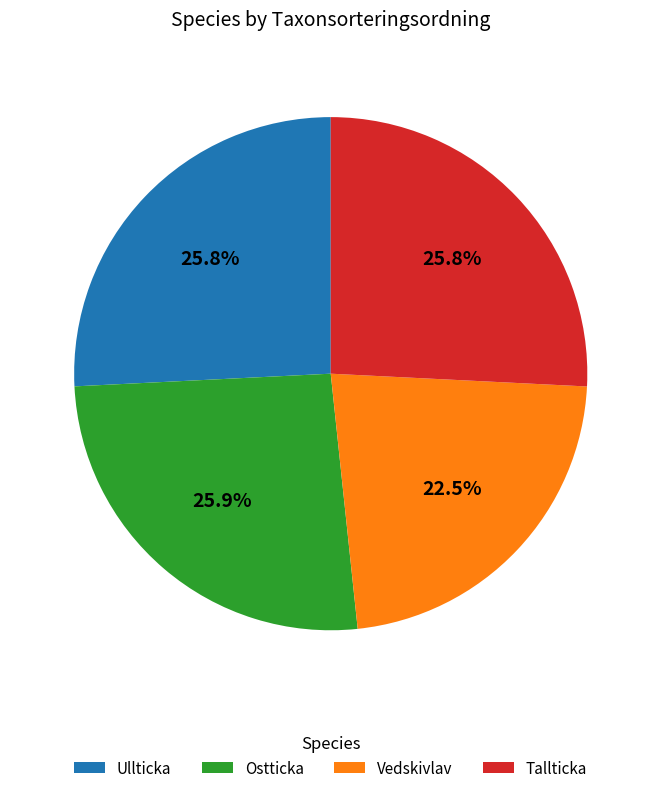

Is there a majority slice in this chart?

No